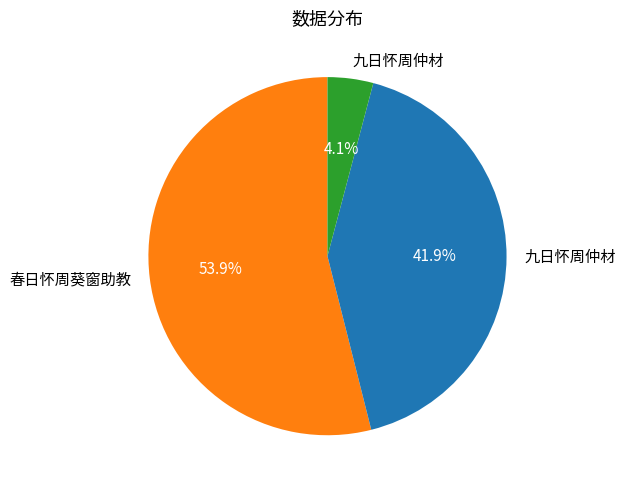

Is there any slice that represents more than half of the pie?

Yes